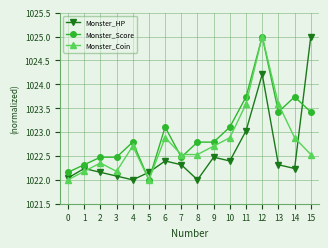

List the series in order of their overall mean, lowest first.

Monster_HP, Monster_Coin, Monster_Score